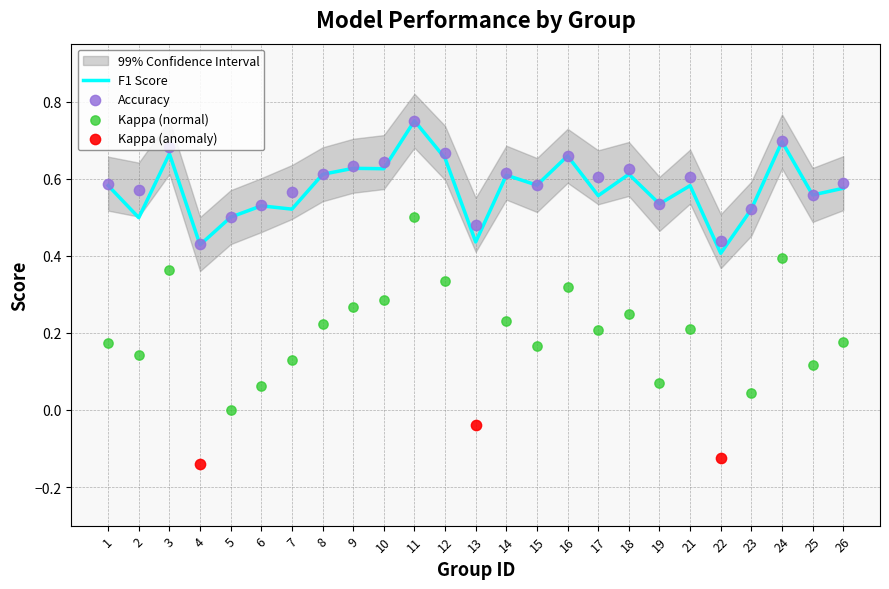

At which category is the sum across all series the highest?

11